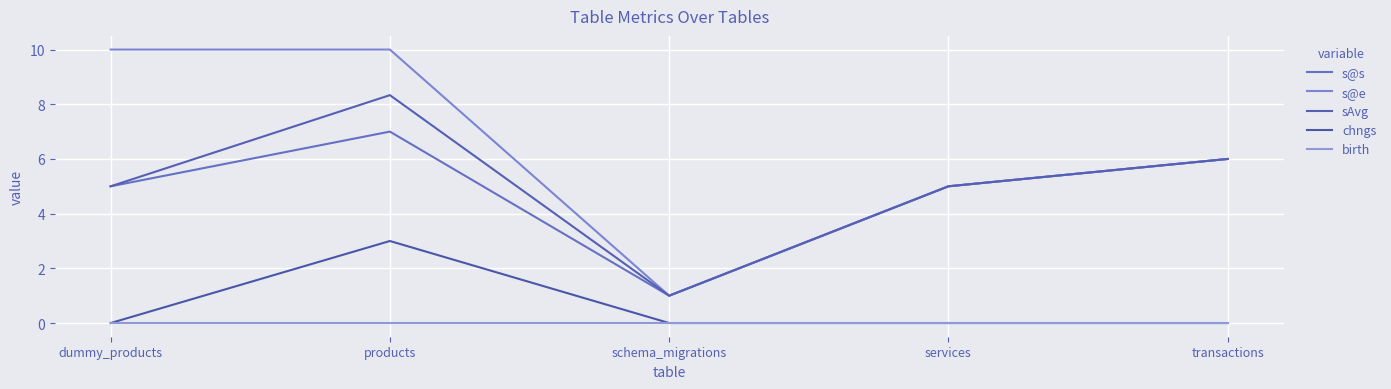

Rank the categories by birth value from highest to lowest.

dummy_products, products, schema_migrations, services, transactions